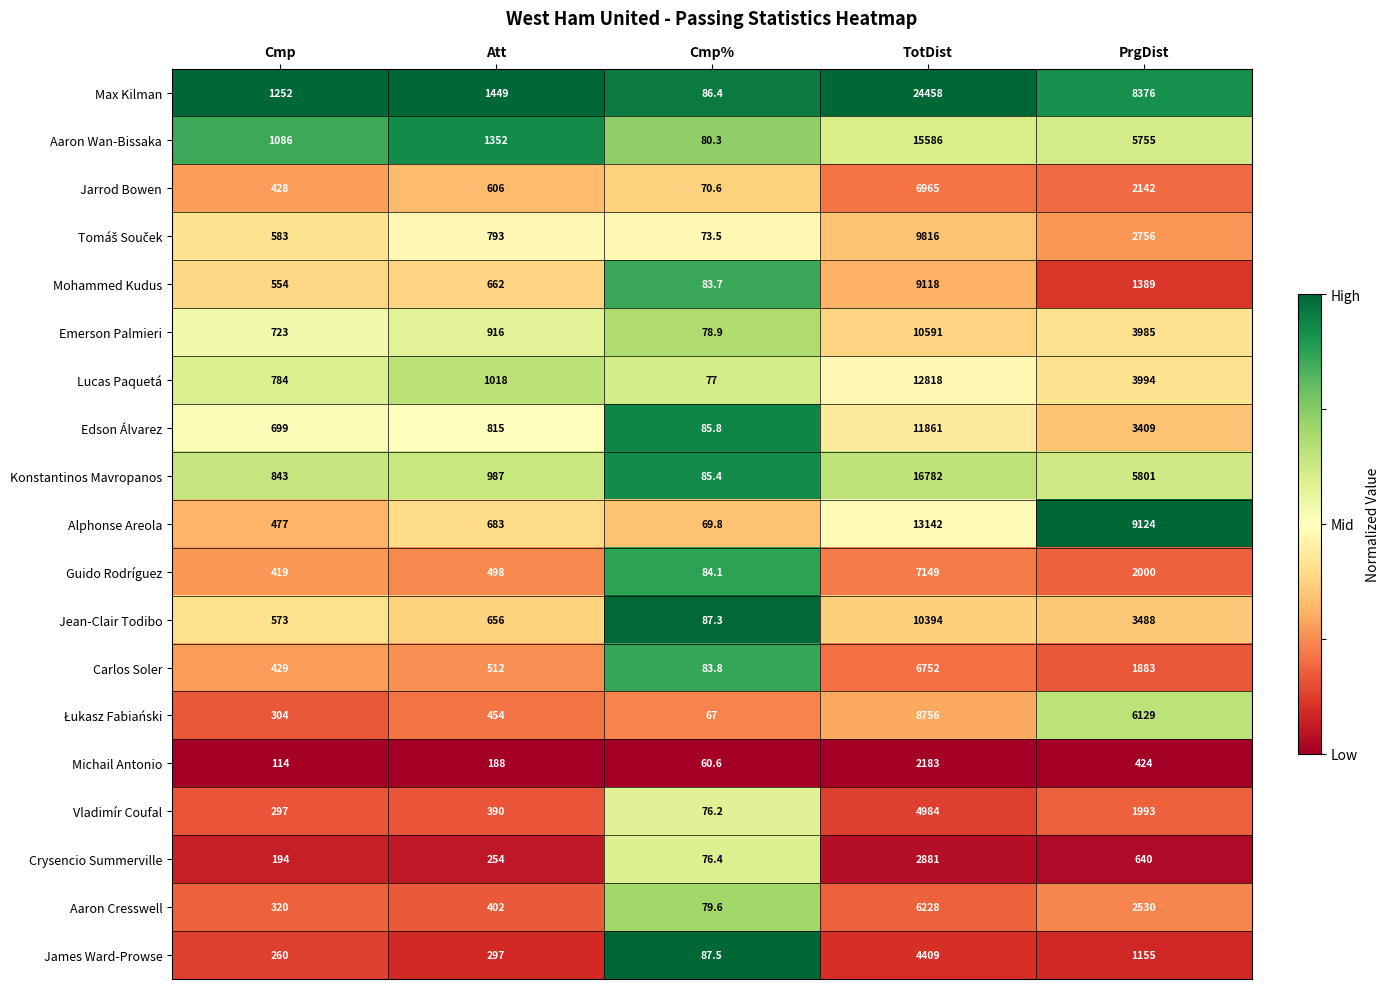

Rank the categories by Mohammed Kudus value from highest to lowest.

TotDist, PrgDist, Att, Cmp, Cmp%